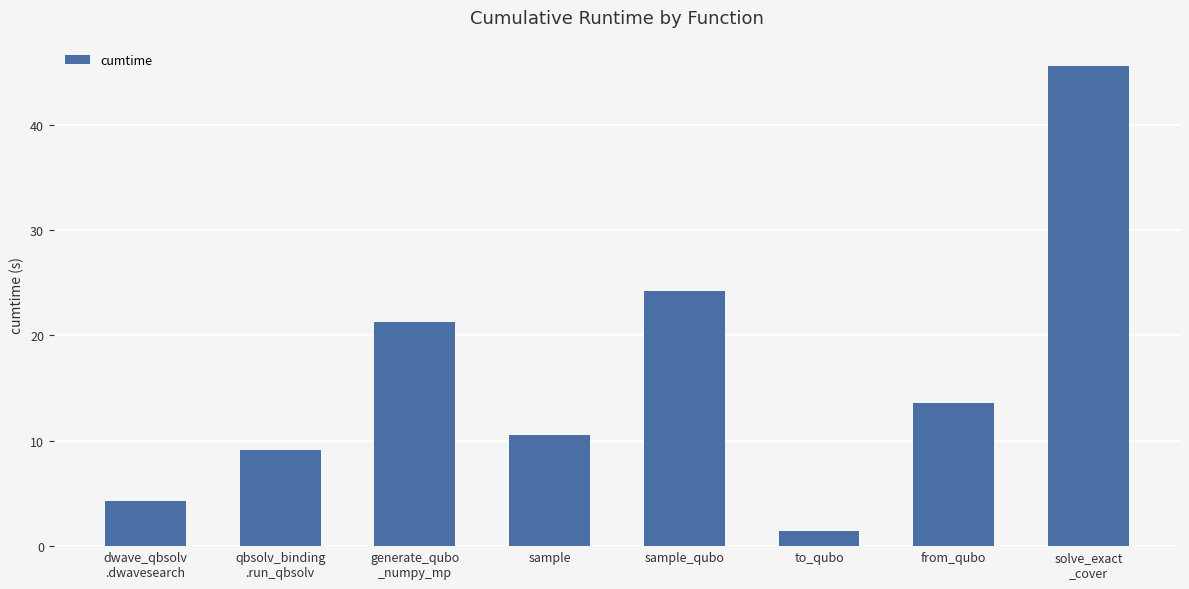

Reading left to right, transcribe all the data shown in this chart.

dwave_qbsolv
.dwavesearch=4.3	qbsolv_binding
.run_qbsolv=9.1	generate_qubo
_numpy_mp=21.3	sample=10.5	sample_qubo=24.2	to_qubo=1.4	from_qubo=13.6	solve_exact
_cover=45.5